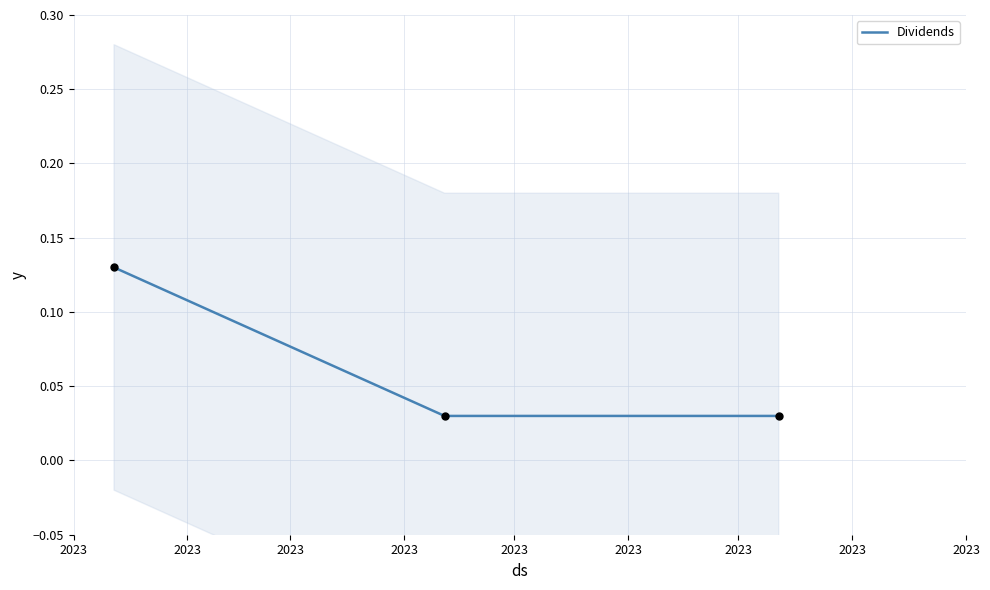

How many Dividends values are between 0 and 1?

3